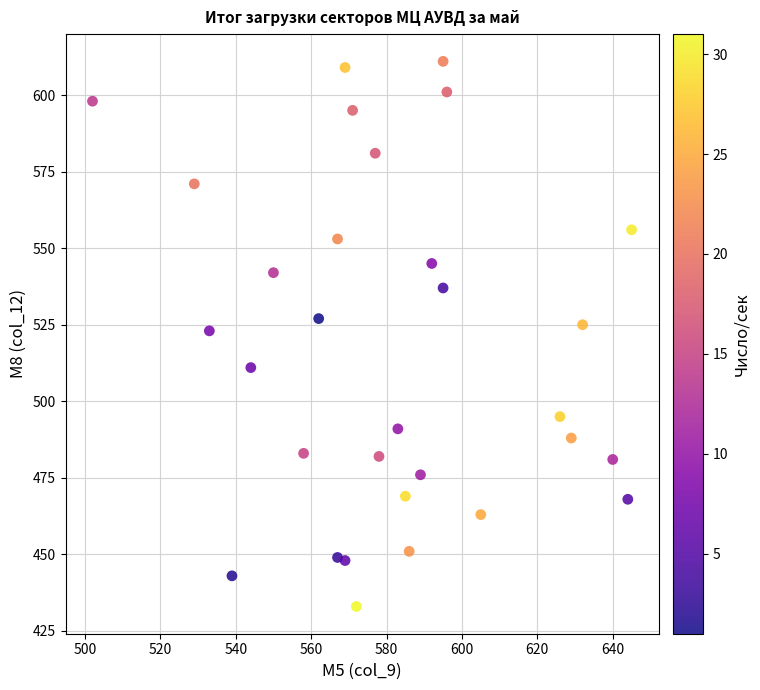

What is the range of Y values (max minus min)?

178